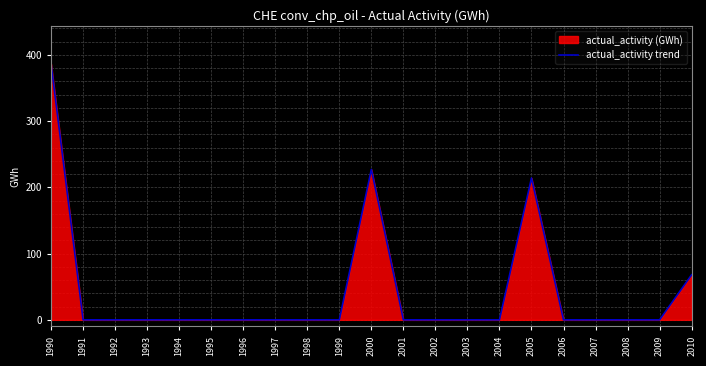

What is the average value?

43